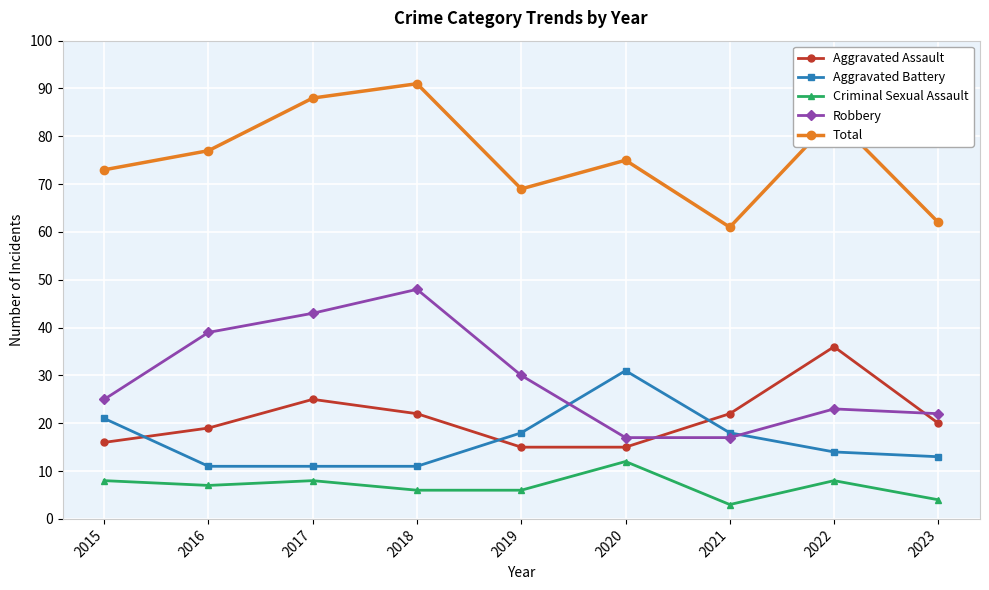

What is the sum of the Criminal Sexual Assault values at 2023 and 2017?

12